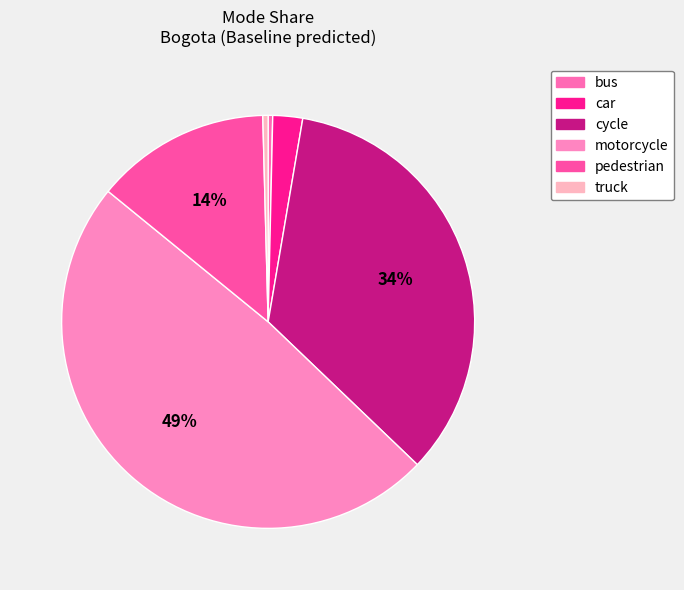

How many slices are in this pie chart?

6